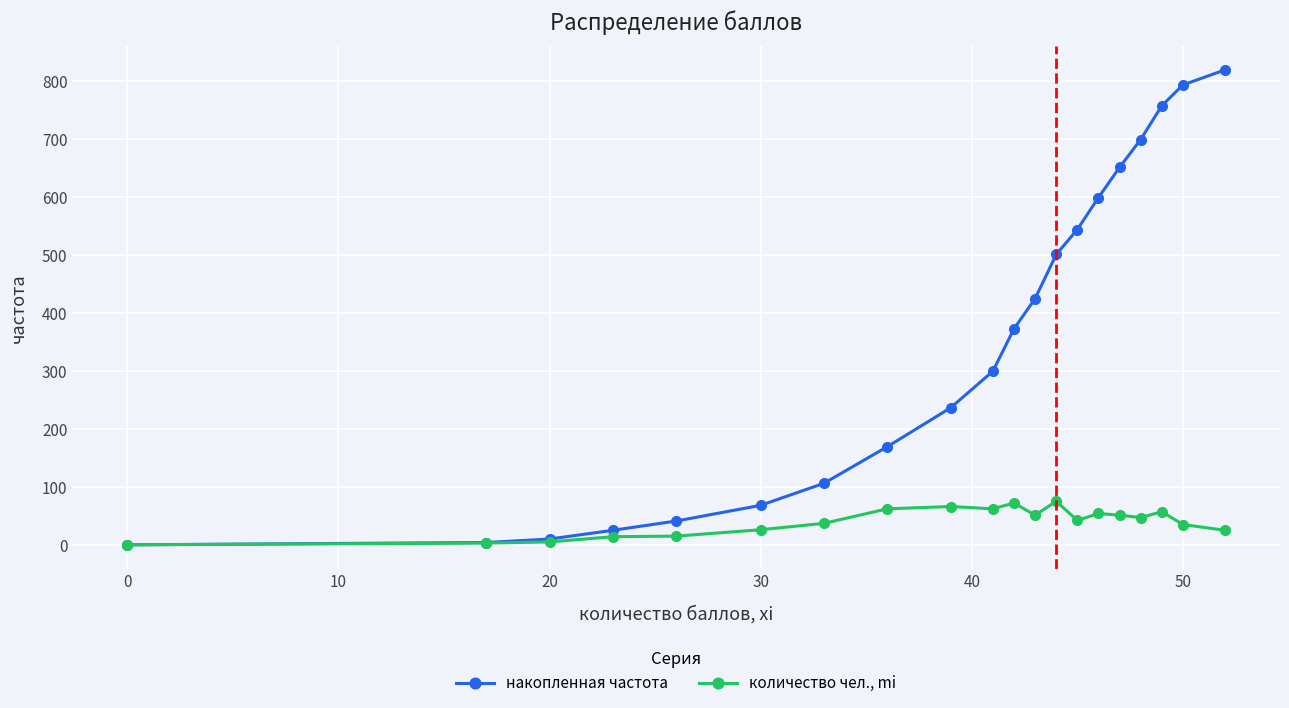

What is the average value of the количество чел., mi series?

41